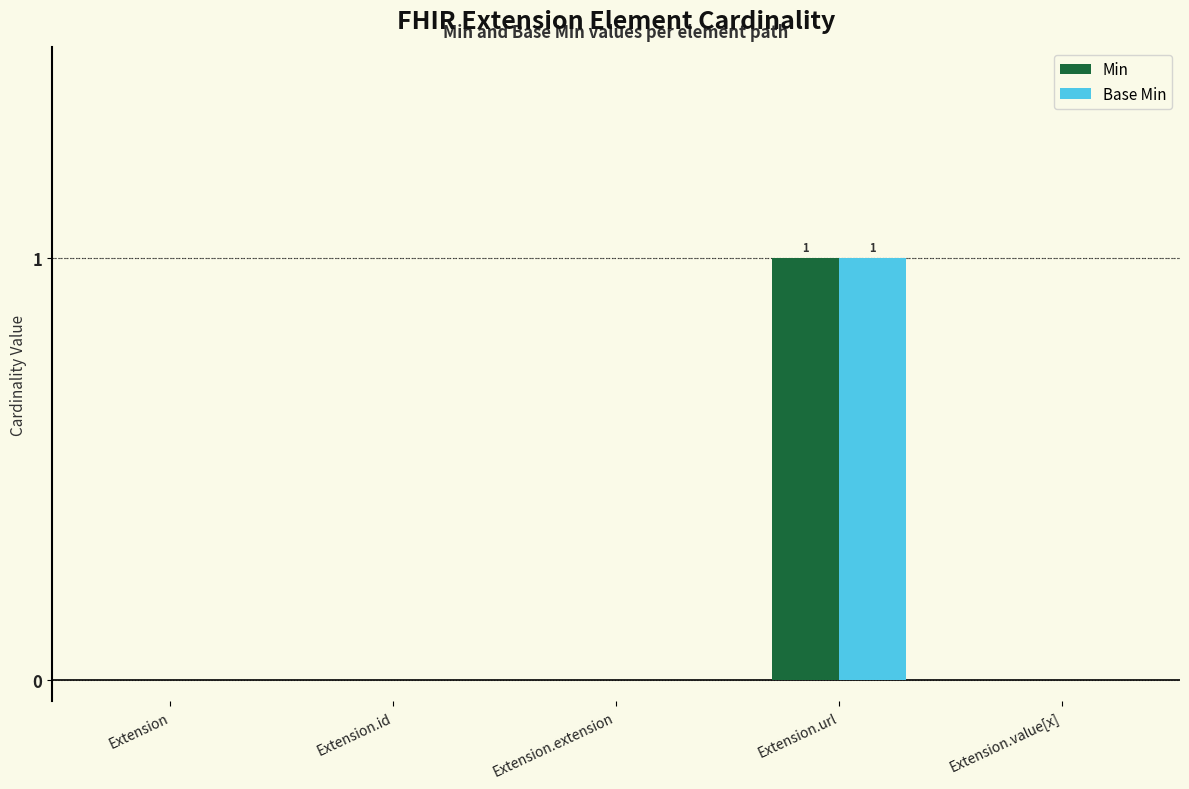

Which category has the highest value across all series?

Extension.url